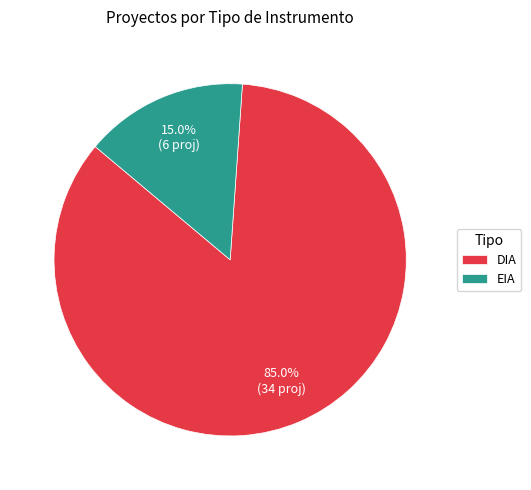

Does DIA account for over 50% of the chart?

Yes